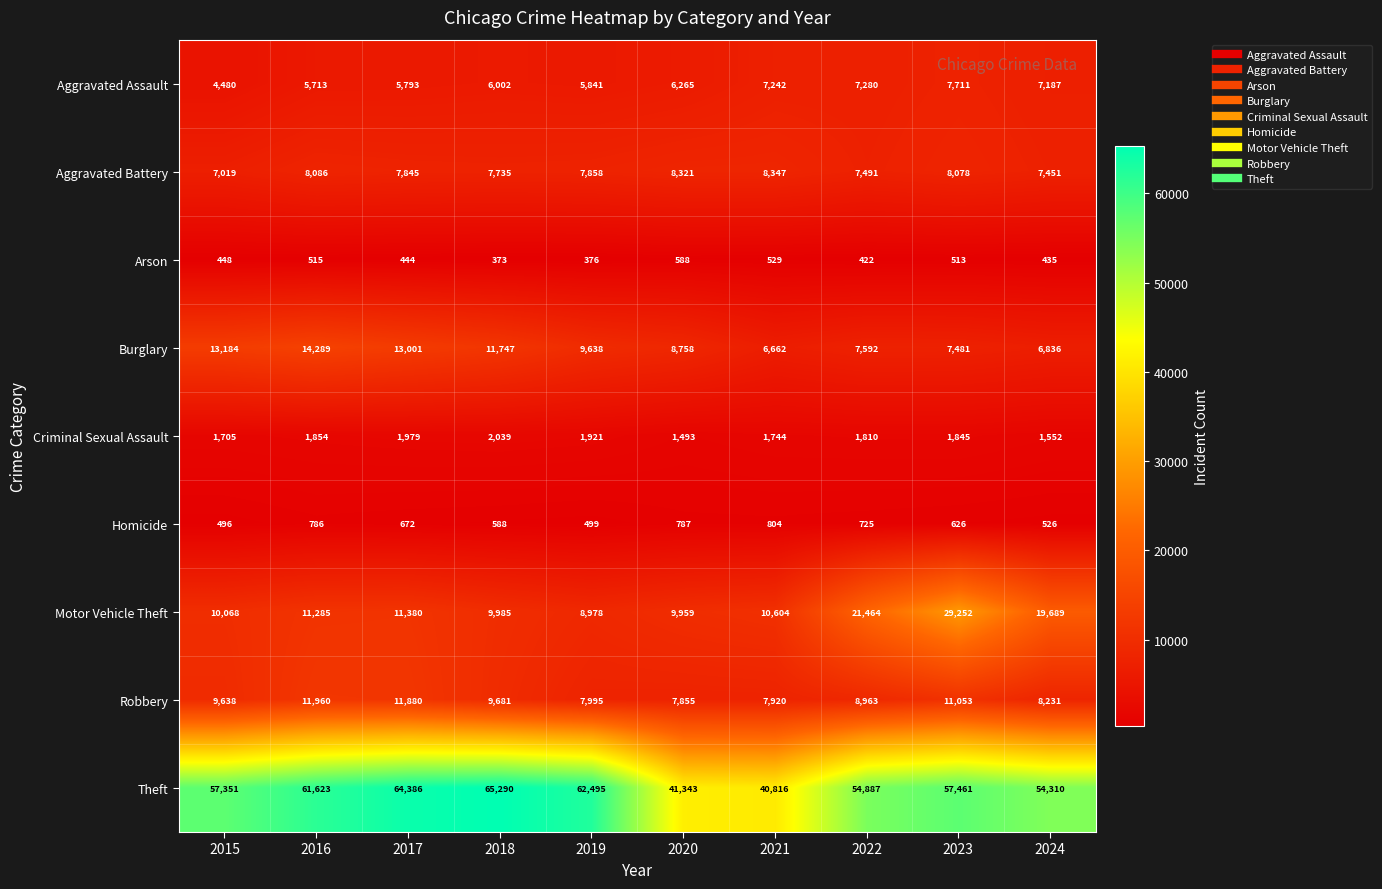

Which label corresponds to the largest value in the chart?

2018